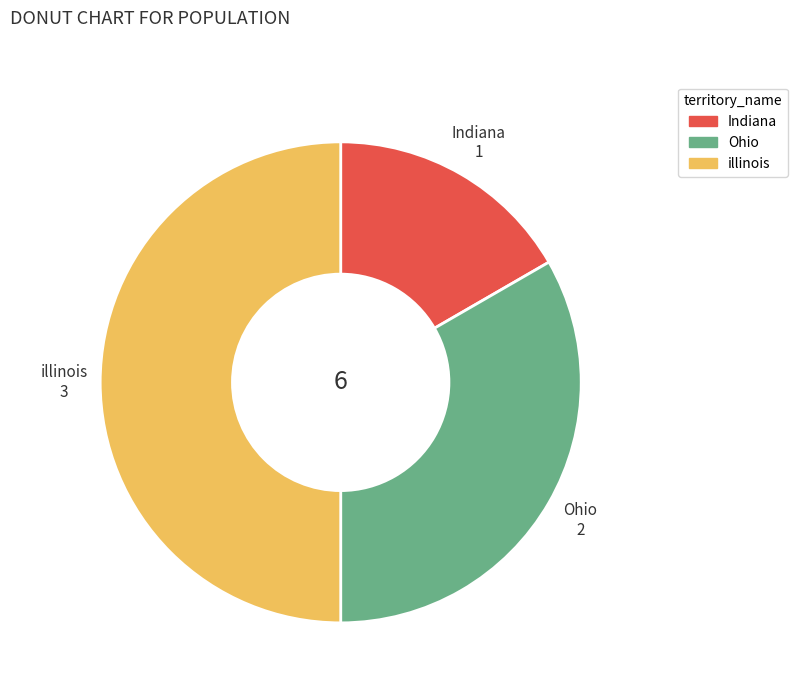

Is Indiana the majority of the pie?

No